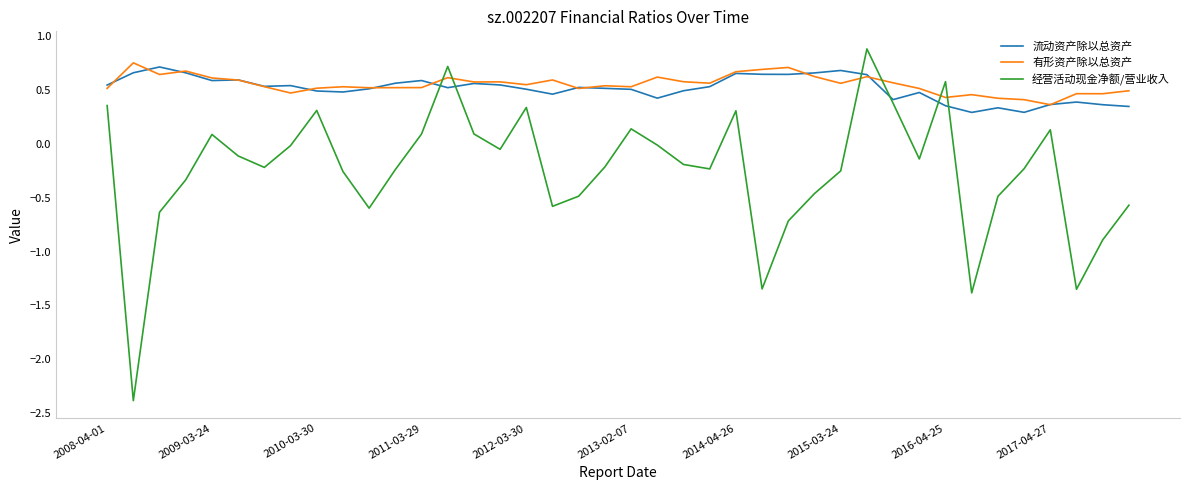

At how many categories does at least one series exceed 0?

40